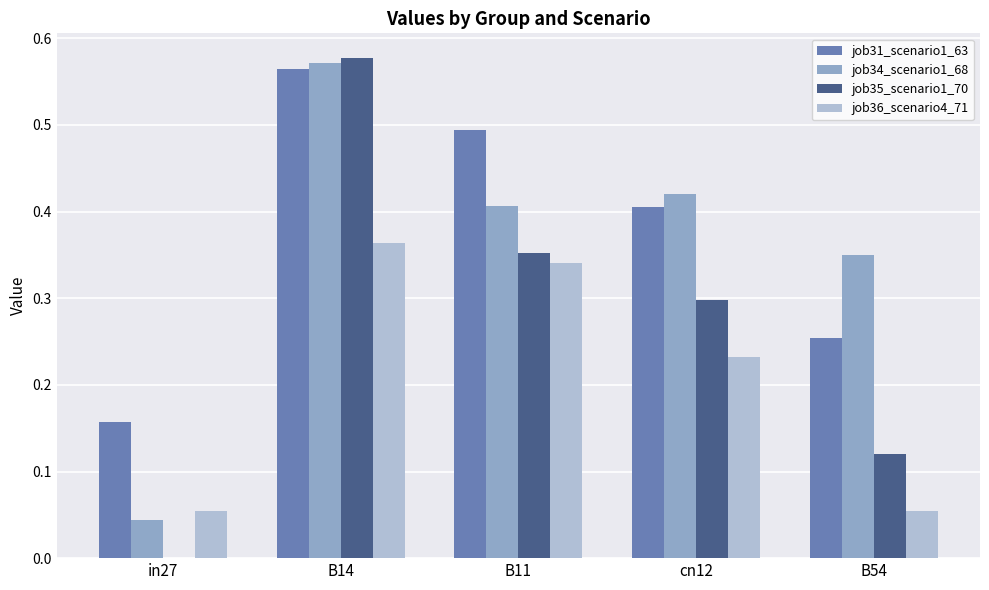

Are the bars grouped side by side (vs. stacked)?

Yes